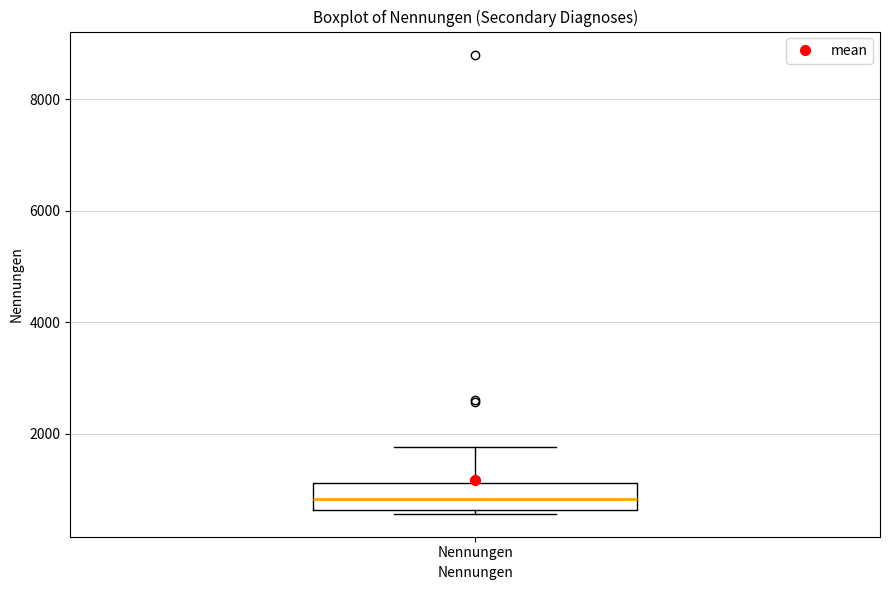

Transcribe this box plot: give where the median line is, the range the box spans, and where the two whiskers end, as read against the y-axis. The values are not printed on the chart, so give them approximately, as read against the axis.

median 800, box 600 to 1200, whiskers 600 (just below the box's lower edge) to 1800